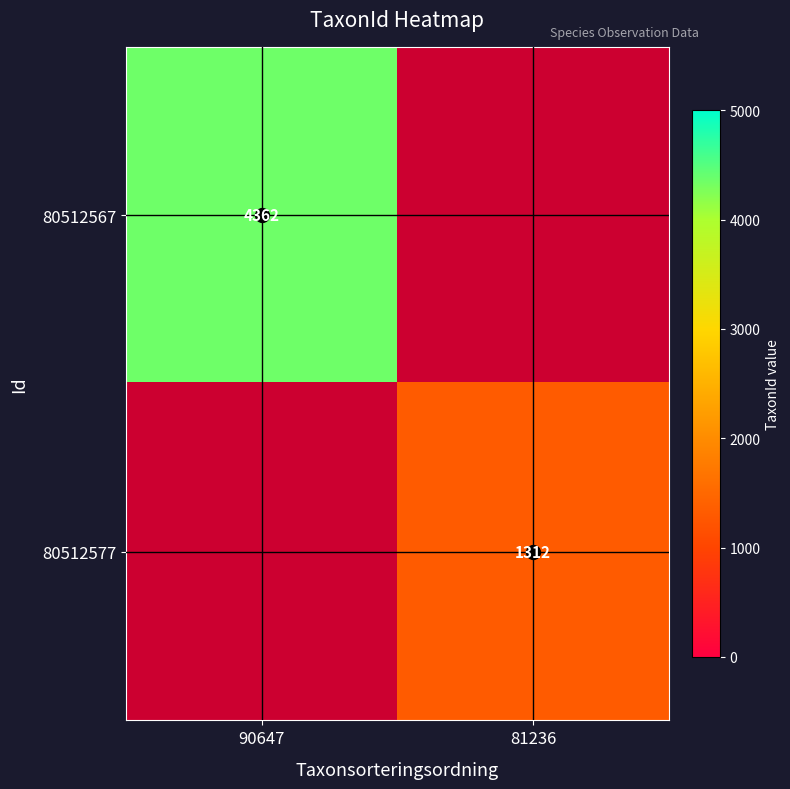

The value of 80512567 at 90647 is 4362. True or false?

True